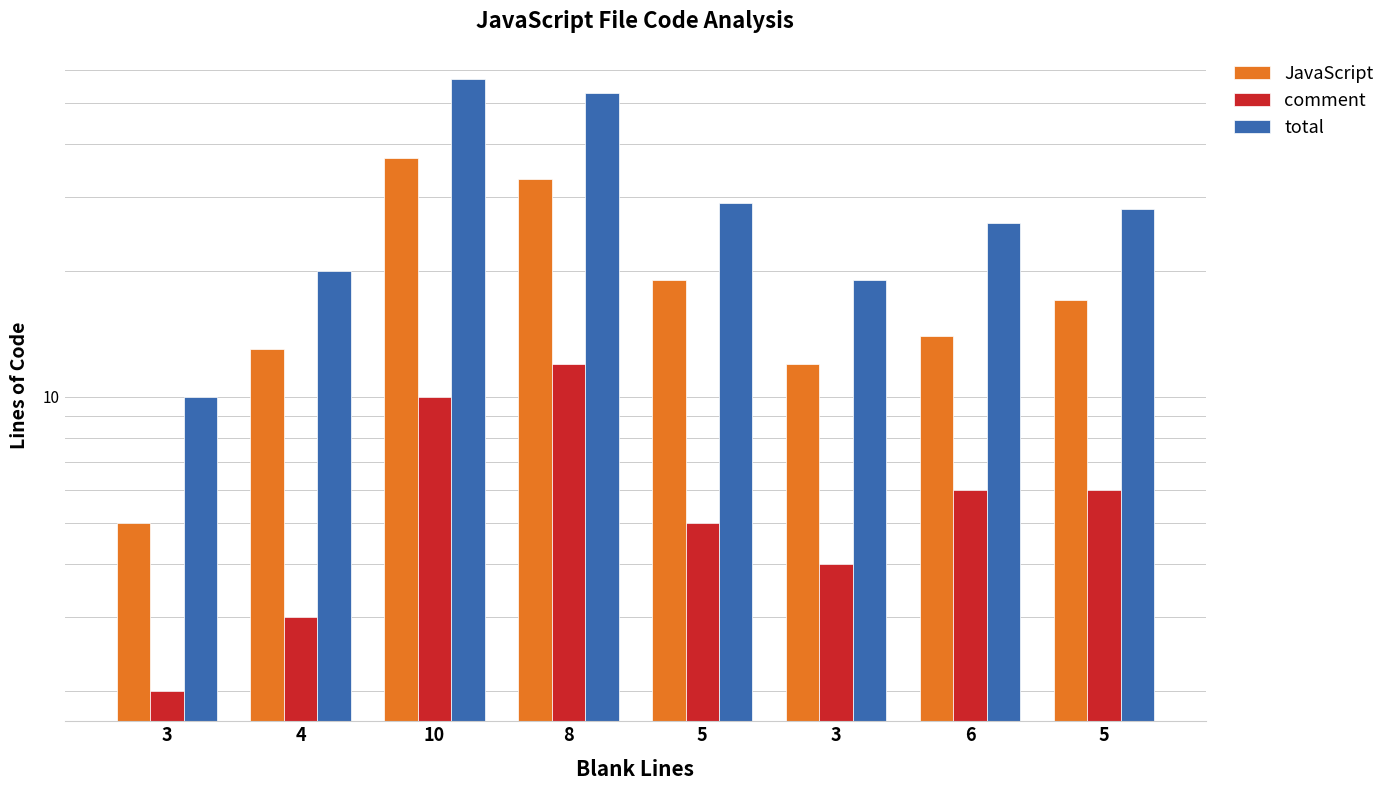

Rank the series by their average value, from lowest to highest.

comment, JavaScript, total